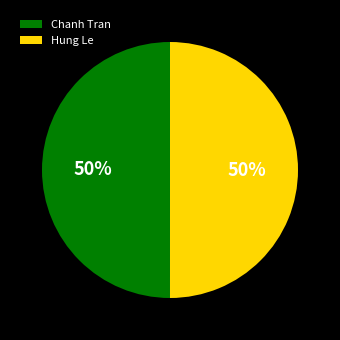

Approximately how many times larger is the value at Hung Le compared to Chanh Tran?

1.0